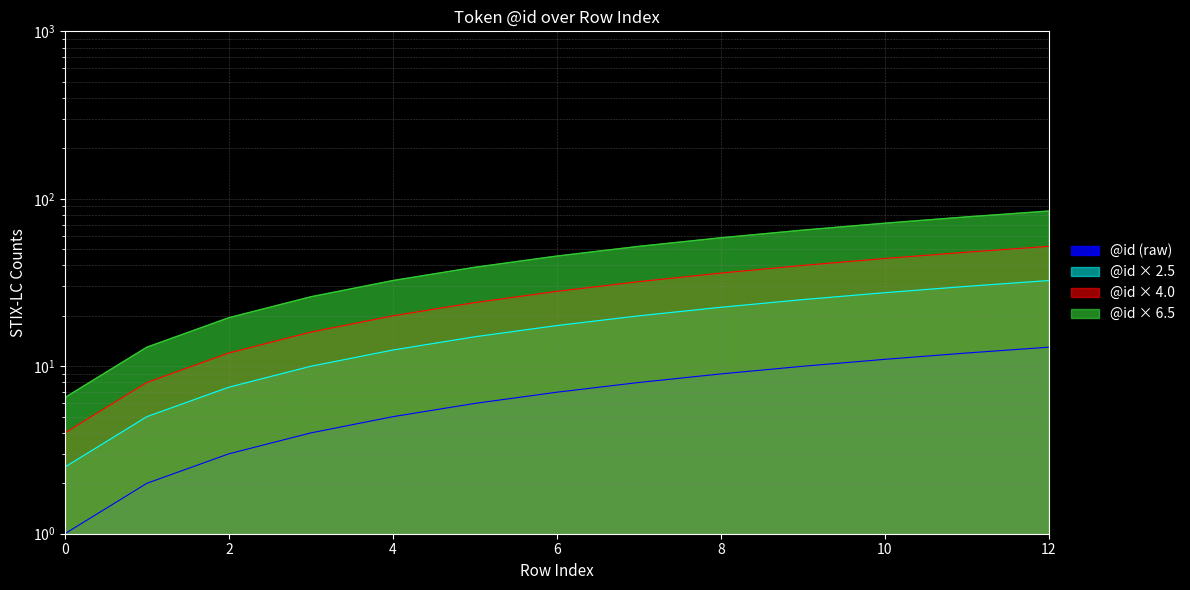

How many values exceed 7?

6